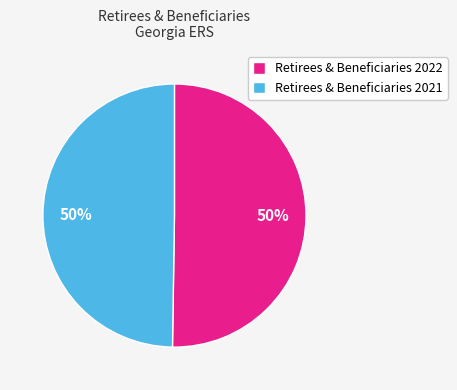

How many slices are in this pie chart?

2